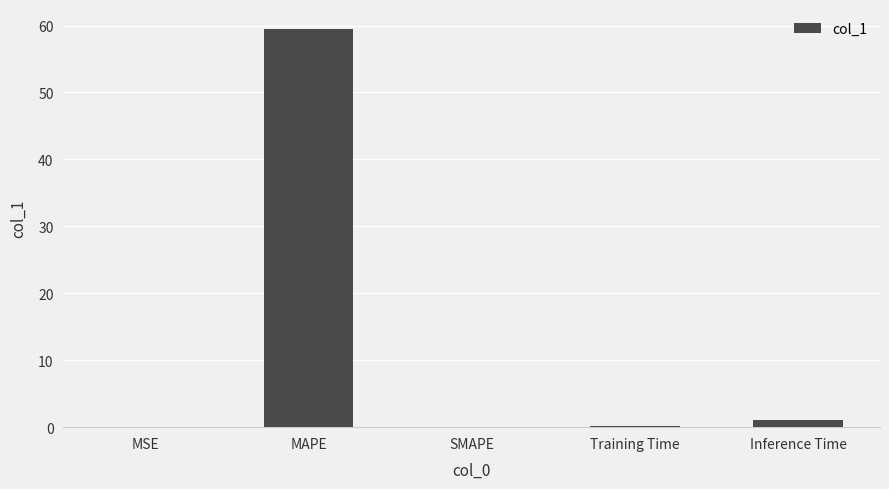

Which has a higher value, MAPE or Training Time?

MAPE